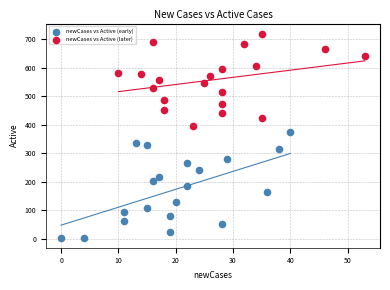

Which series contains the highest Y value?

newCases vs Active (later)